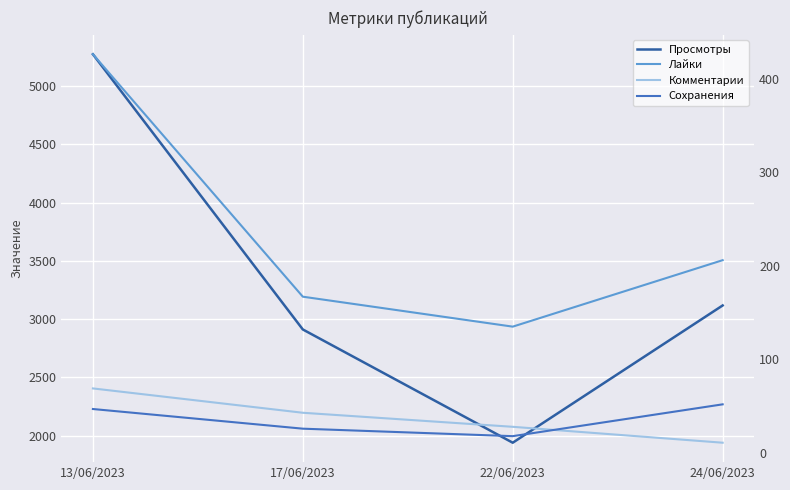

Count the number of data series in this chart.

4